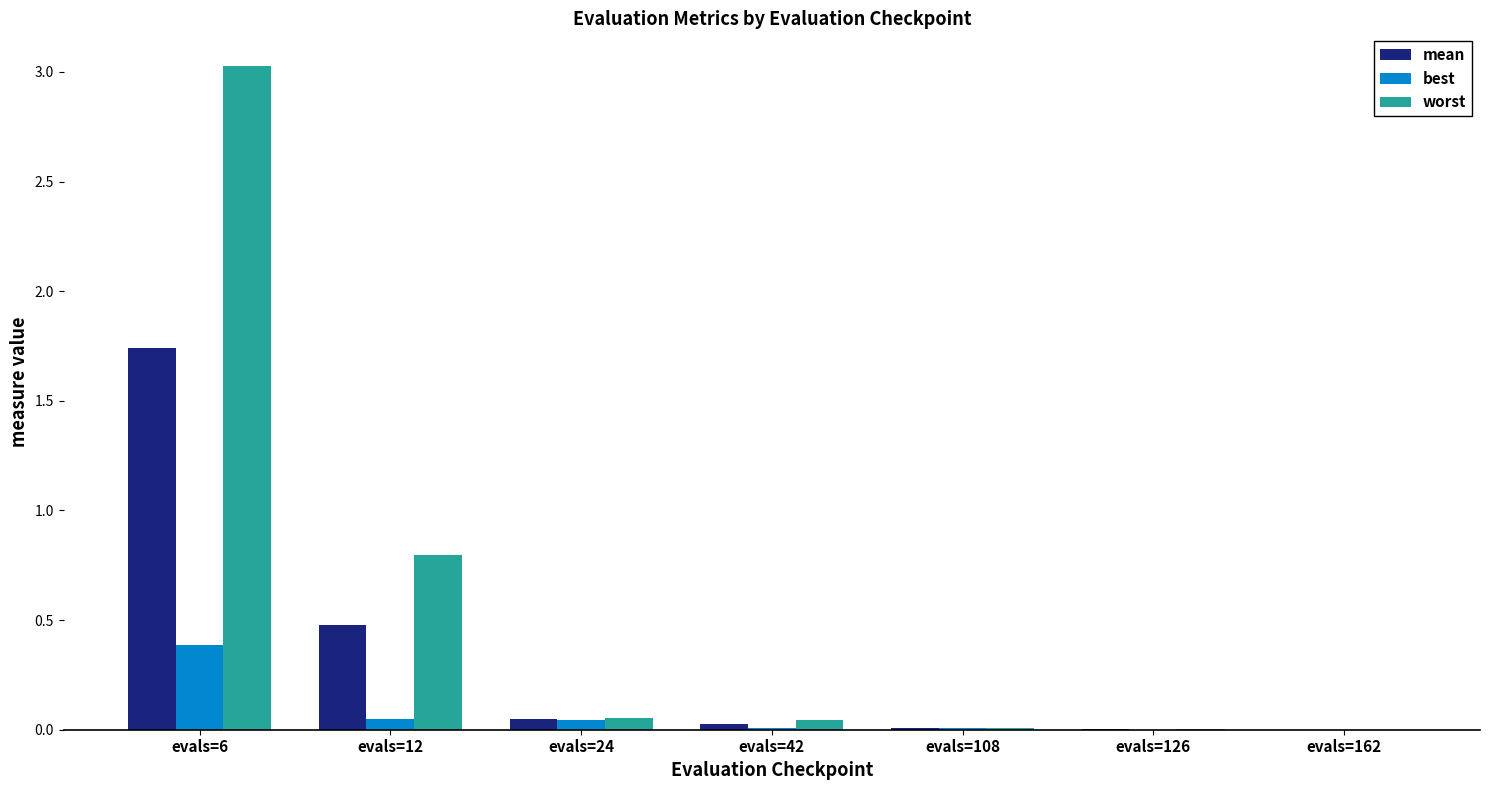

What is the sum of all worst values?

3.9